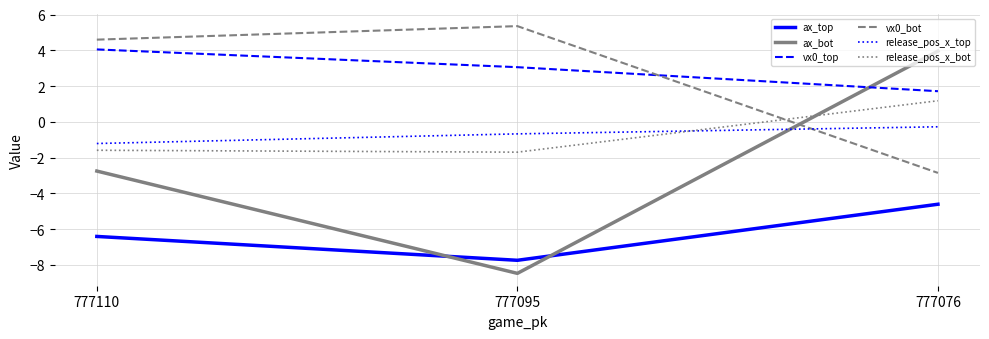

Is it true that vx0_bot equals -2.9 at 777076?

True